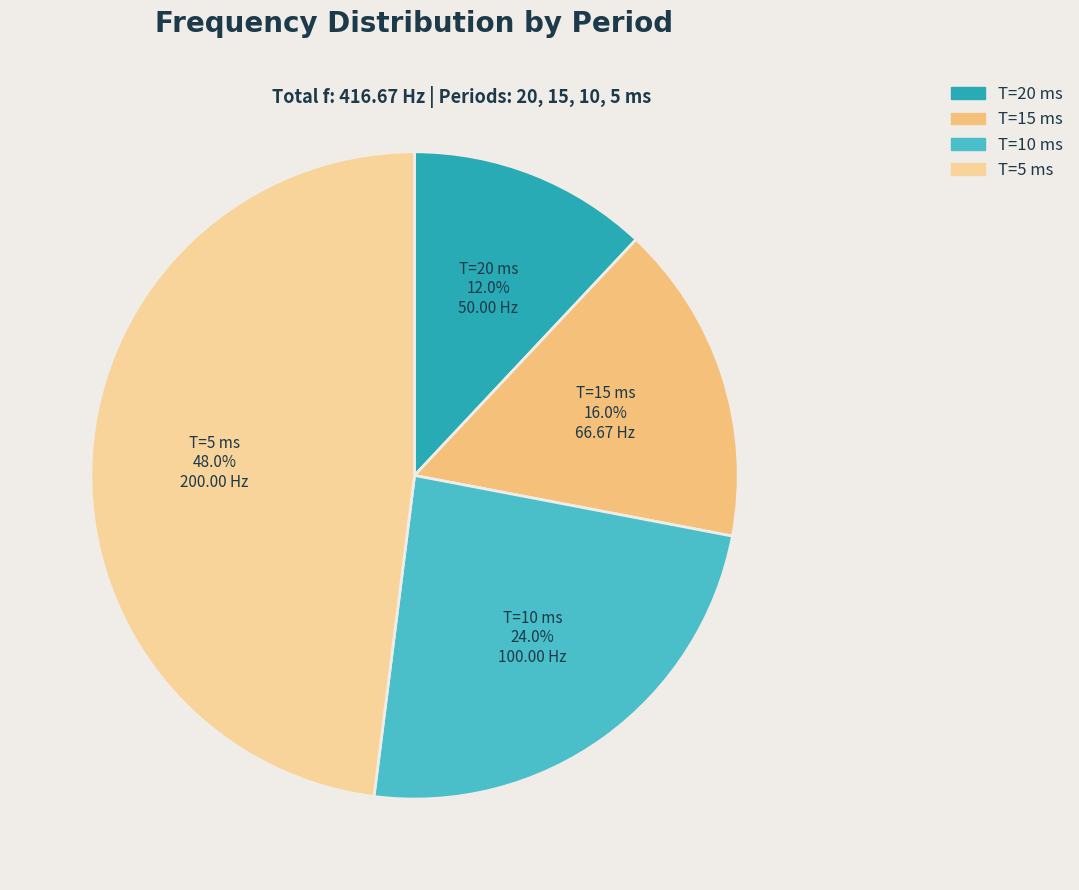

Rank the categories by value from lowest to highest.

T=20 ms, T=15 ms, T=10 ms, T=5 ms